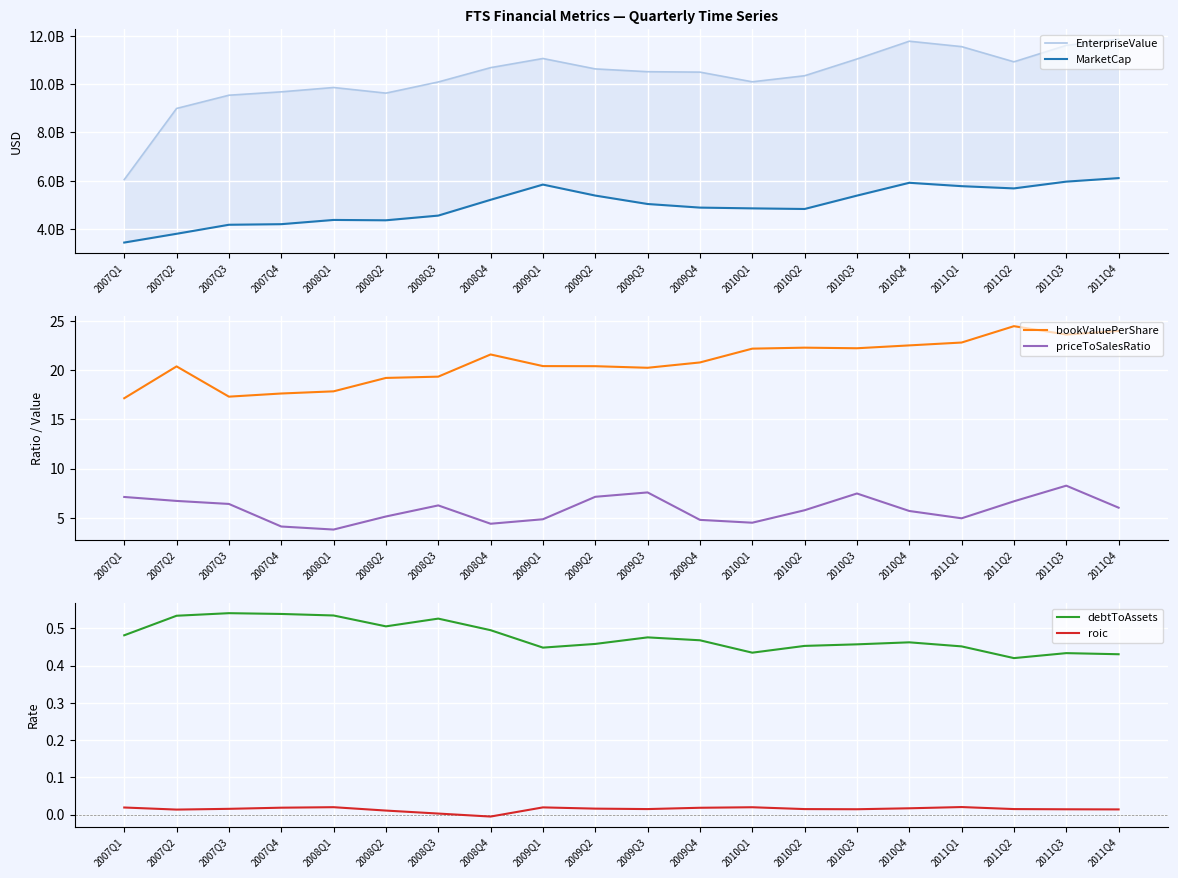

In priceToSalesRatio, how many points are lower than both neighbors (excluding endpoints)?

4